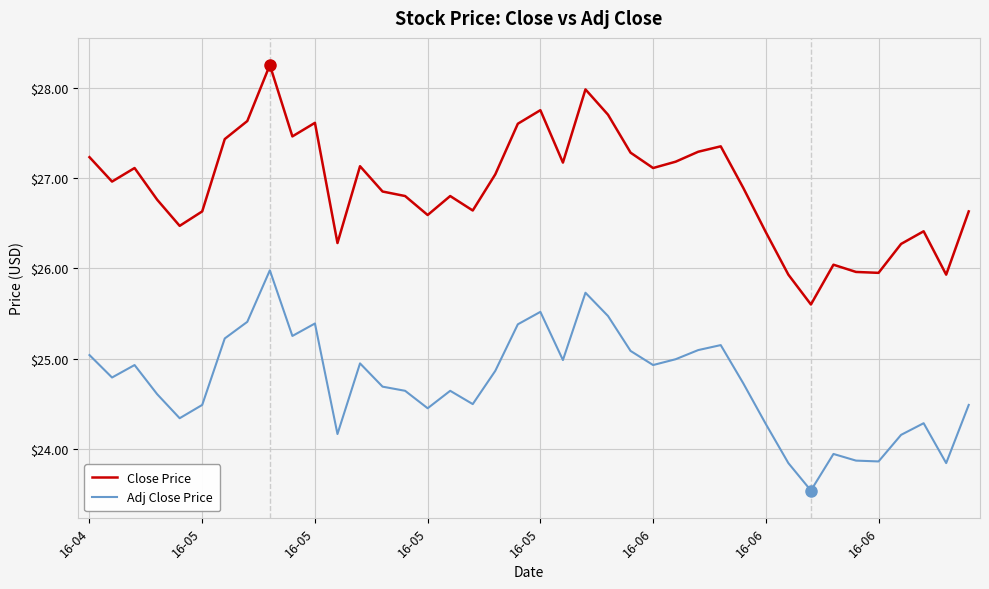

Which series has the widest spread of values?

Close Price